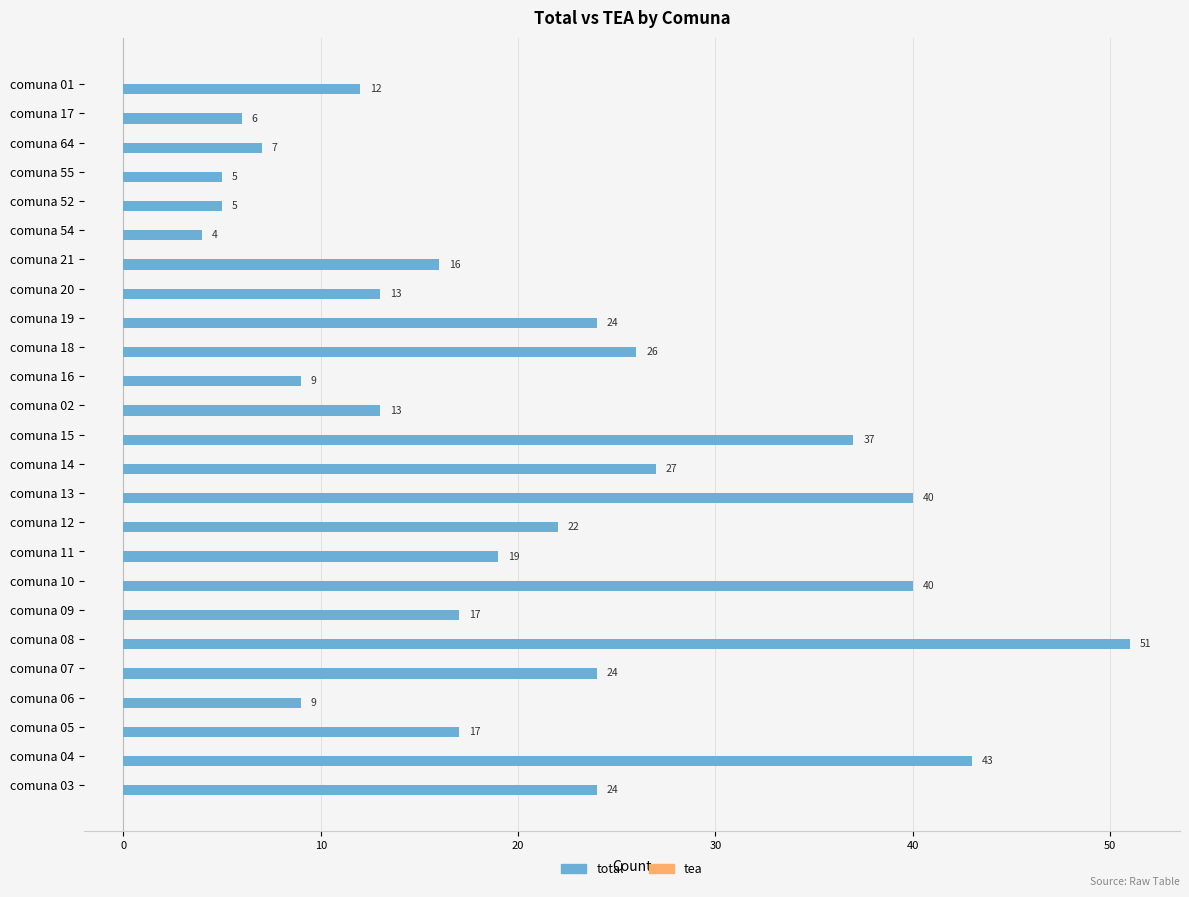

What is the change in value from comuna 01 to comuna 03?

+12